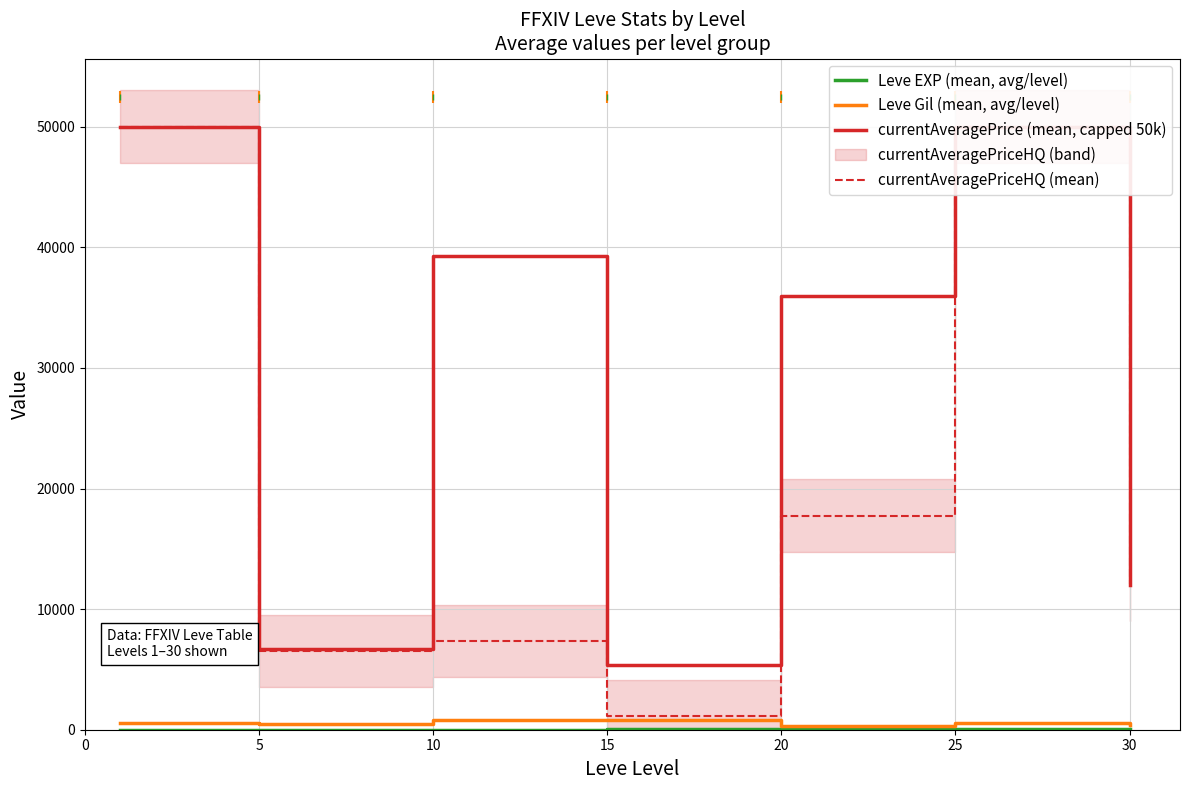

Reading right to left, extract all data points from this chart.

Leve EXP (mean, avg/level): 30=59.0	25=34.7	20=23.3	15=22.3	10=7.7	5=6.2	0=1.3
Leve Gil (mean, avg/level): 30=405.0	25=595.0	20=300.0	15=810.0	10=768.3	5=488.3	0=531.7
currentAveragePrice (mean, capped 50k): 30=11984.7	25=50000.0	20=35989.2	15=5373.0	10=39278.6	5=6652.8	0=50000.0
currentAveragePriceHQ (mean): 30=12055.0	25=50000.0	20=17761.0	15=1120.0	10=7362.2	5=6503.5	0=50000.0